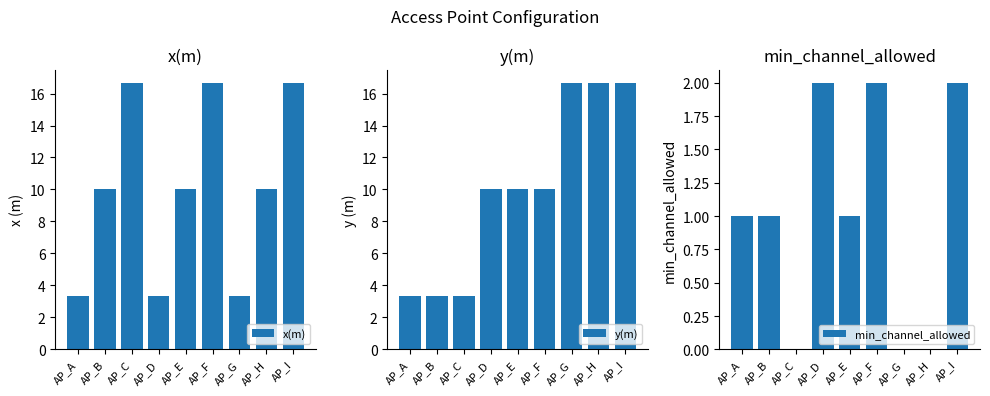

Are the bars horizontal?

No